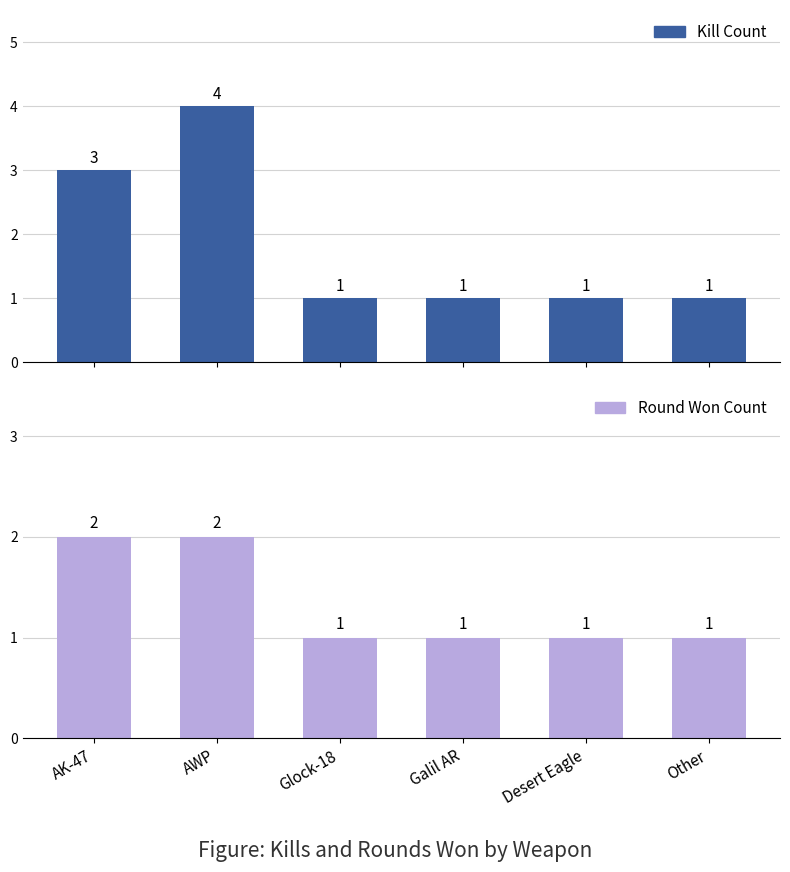

Count the Round Won Count values in the range 1 to 2.

6